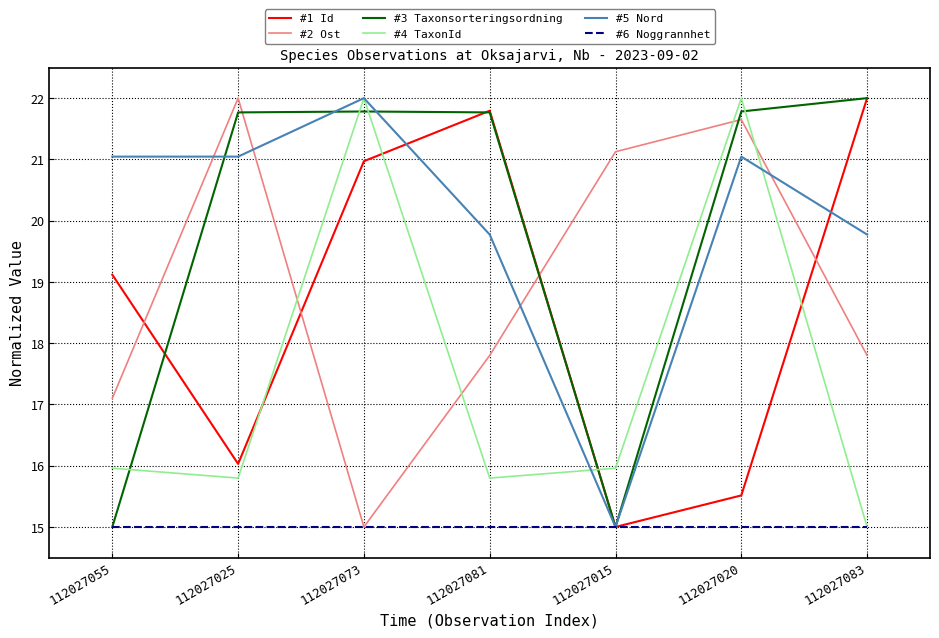

What are all the series names shown in the legend?

#1 Id, #2 Ost, #3 Taxonsorteringsordning, #4 TaxonId, #5 Nord, #6 Noggrannhet